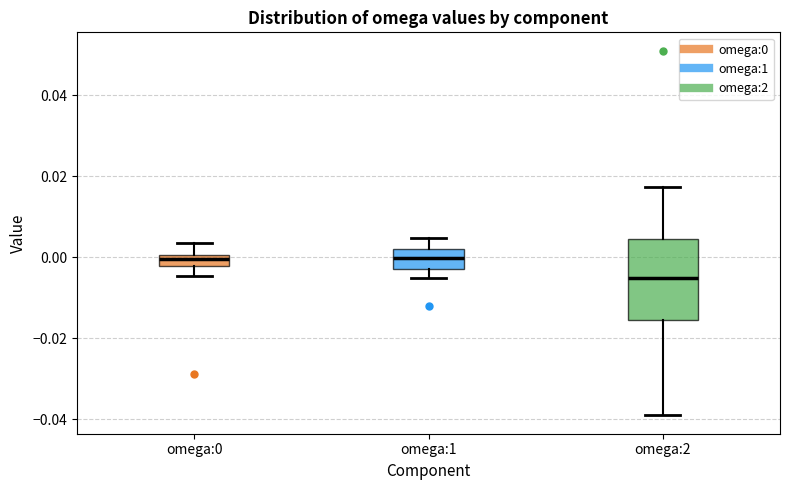

Where does the lower whisker of the box for omega:1 end on the y-axis? The values are not printed on the chart, so give them approximately, as read against the axis.

-0.006